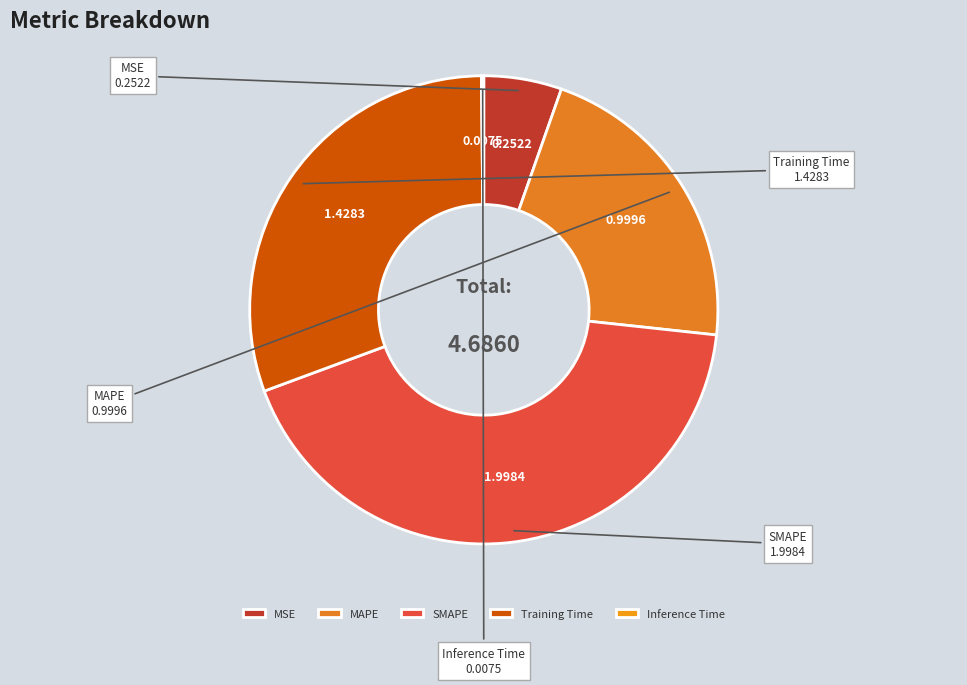

Does Training Time account for over 50% of the chart?

No